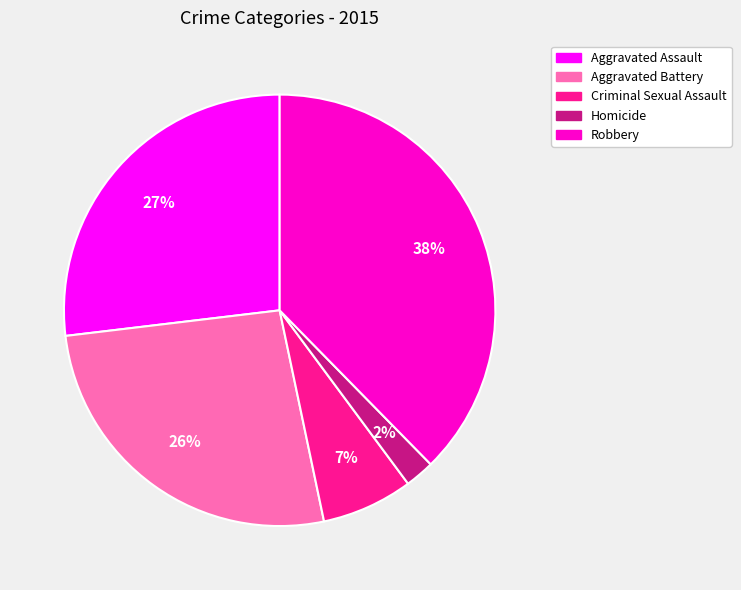

How many slices are in this pie chart?

5